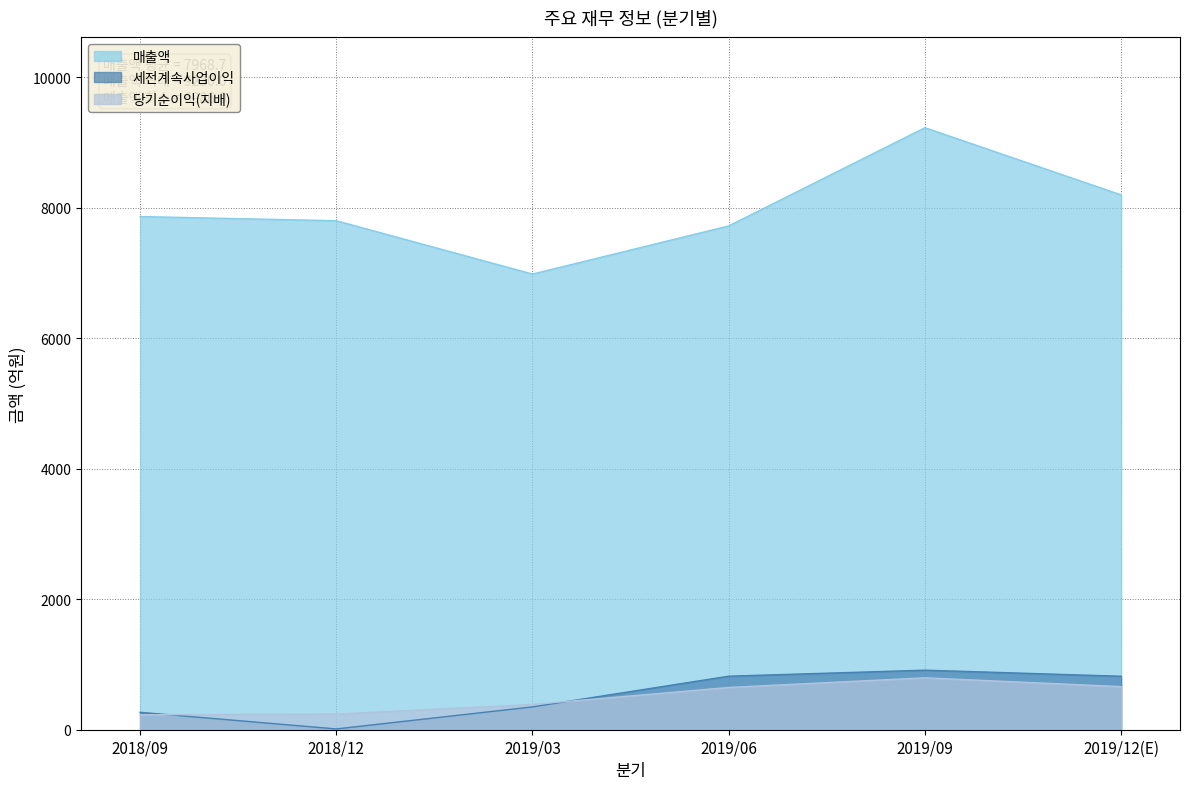

What is the label of the 2nd point from the right?

2019/09